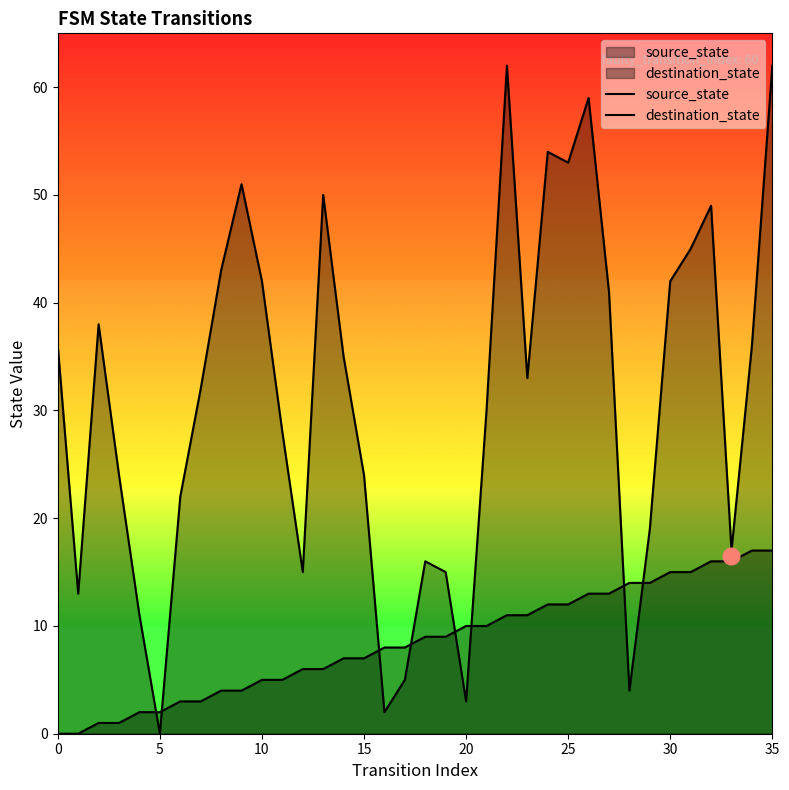

What is the label of the 12th point from the right?

24